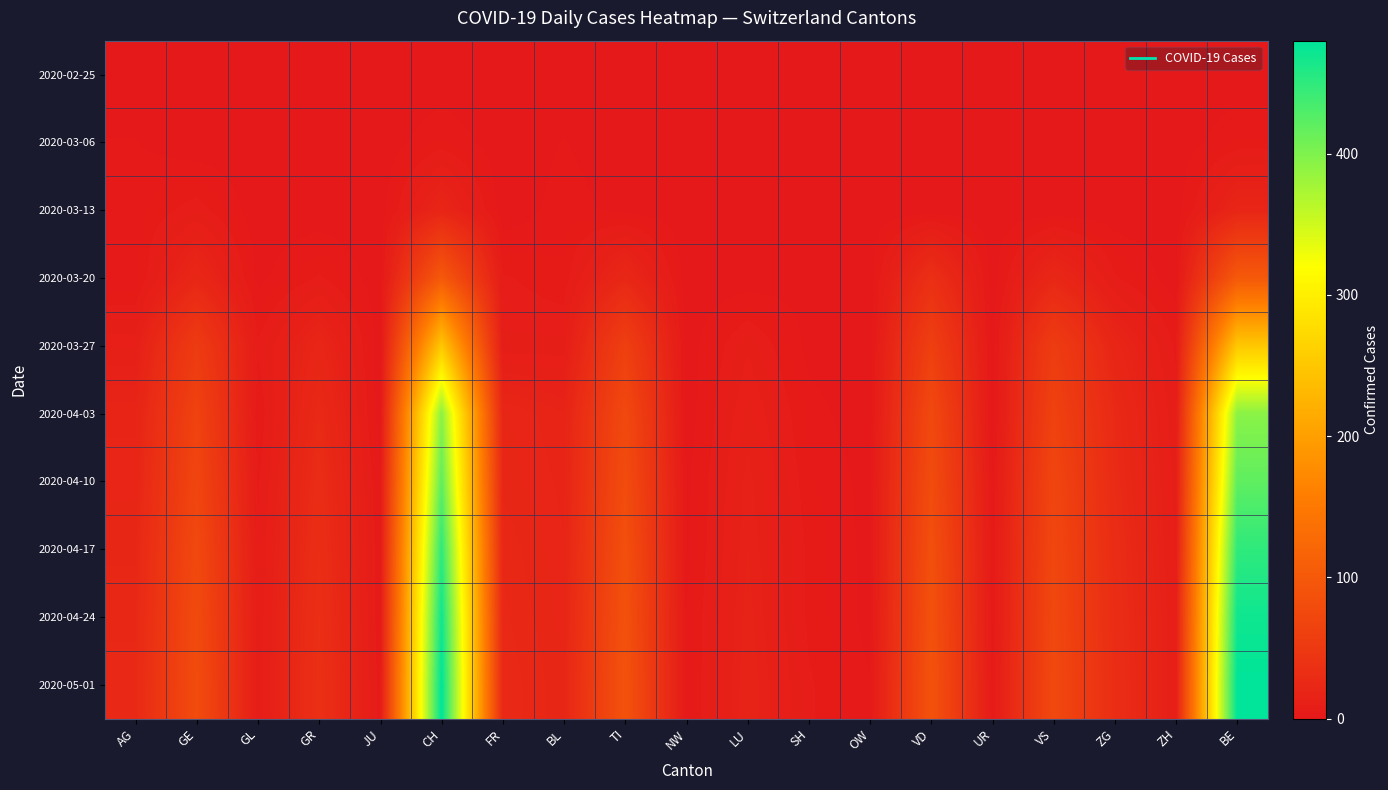

Count the number of categories in the chart.

19